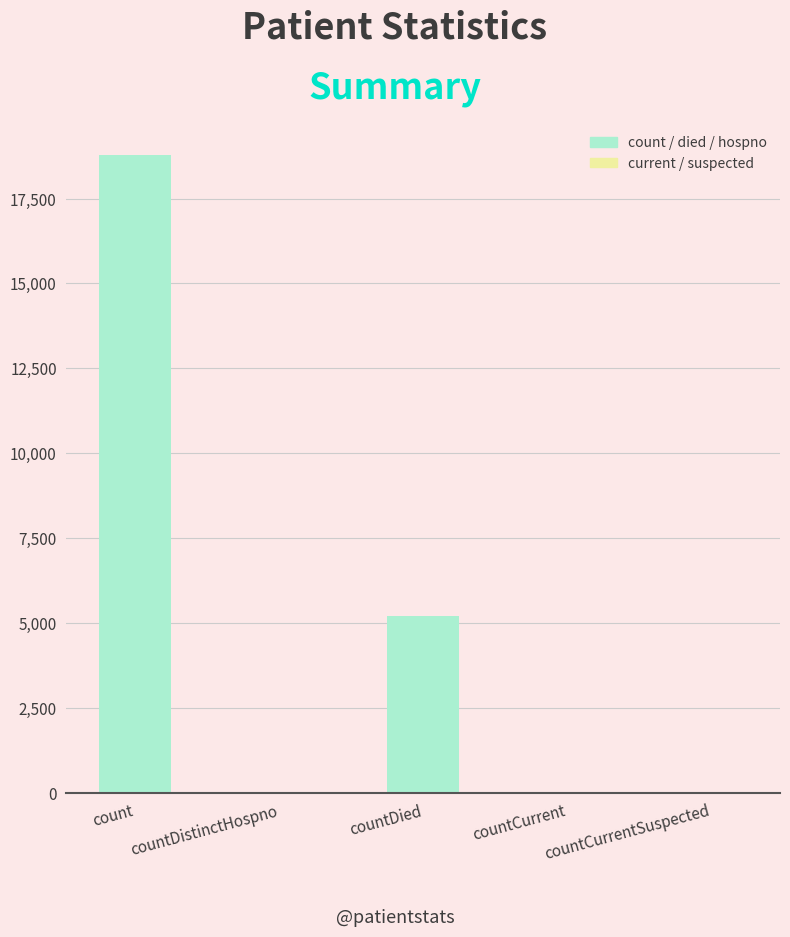

The value at countCurrent is 54. True or false?

False